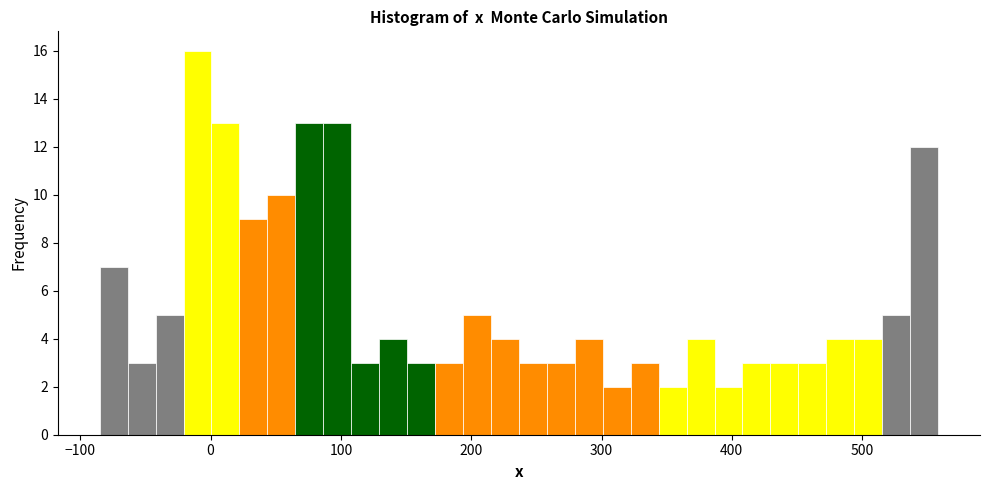

Around what value on the x-axis is the tallest bar? Give the approximate position of its centre, as read against the axis.

-10